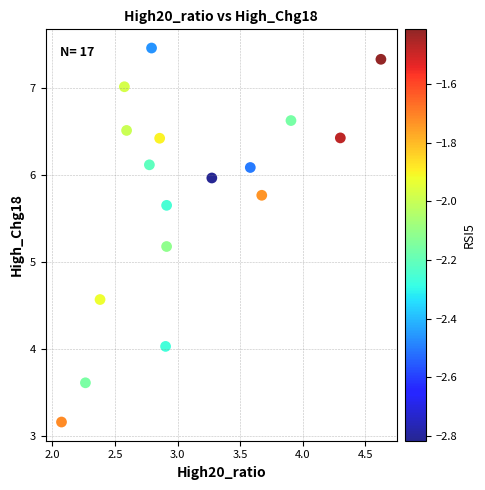

What is the range of Y values (max minus min)?

4.3